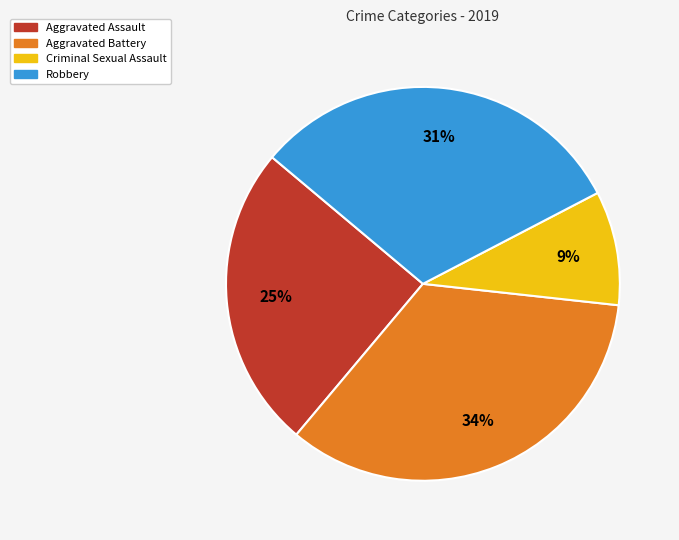

Is there any slice that represents more than half of the pie?

No